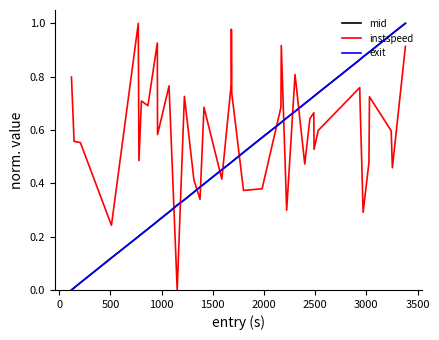

True or false: exit and instspeed cross at least once.

True